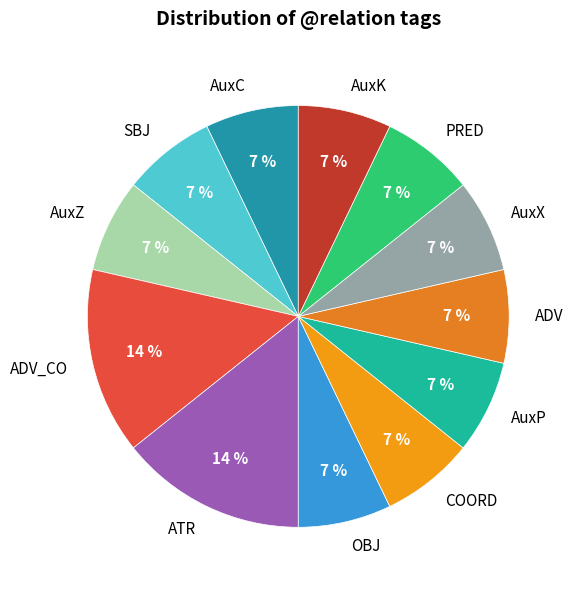

How many segments does this pie chart have?

12